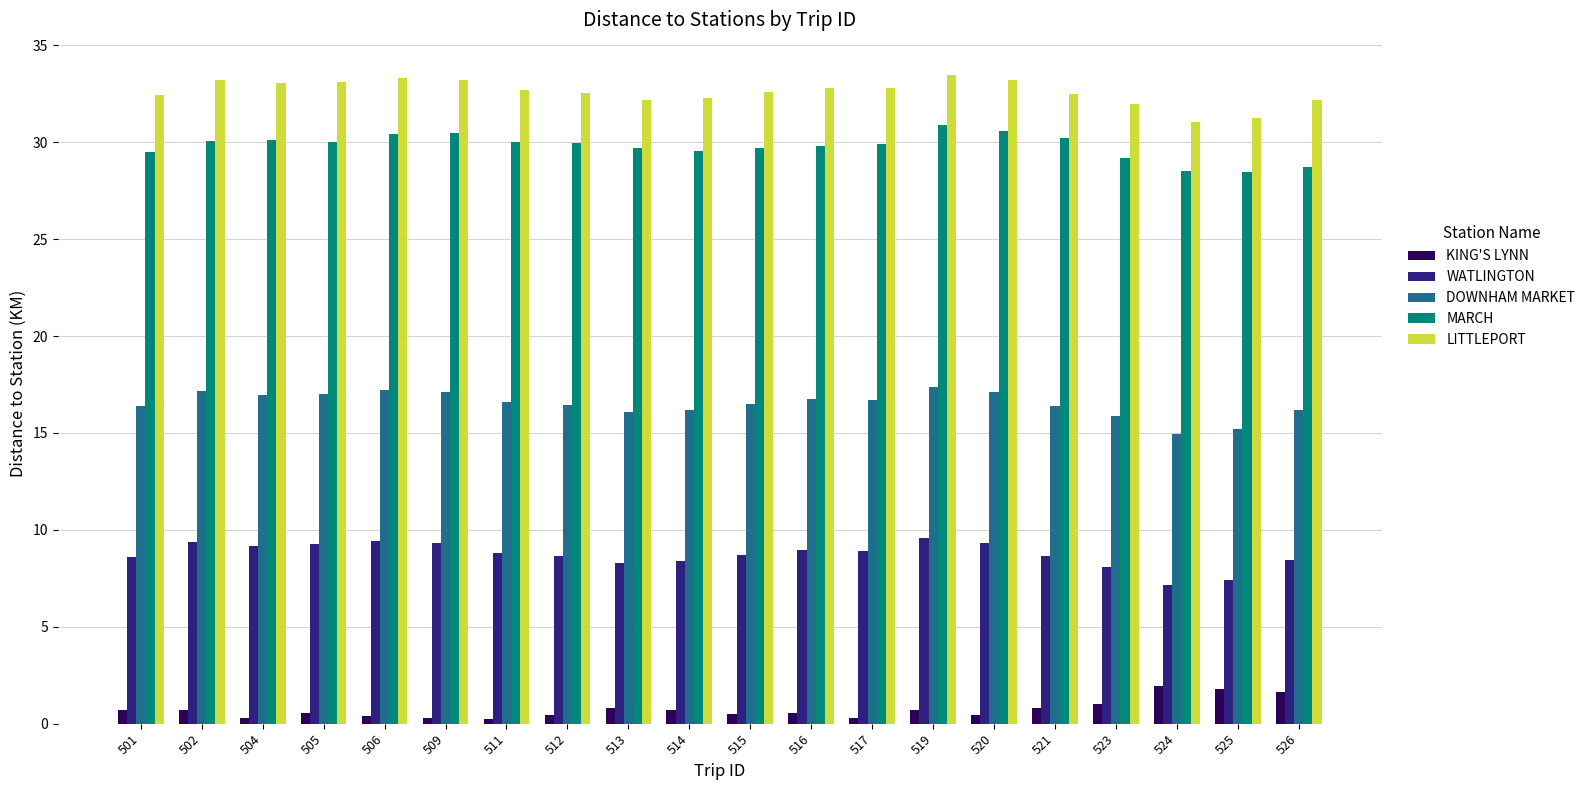

What is the difference between the maximum and minimum values in the WATLINGTON series?

2.4